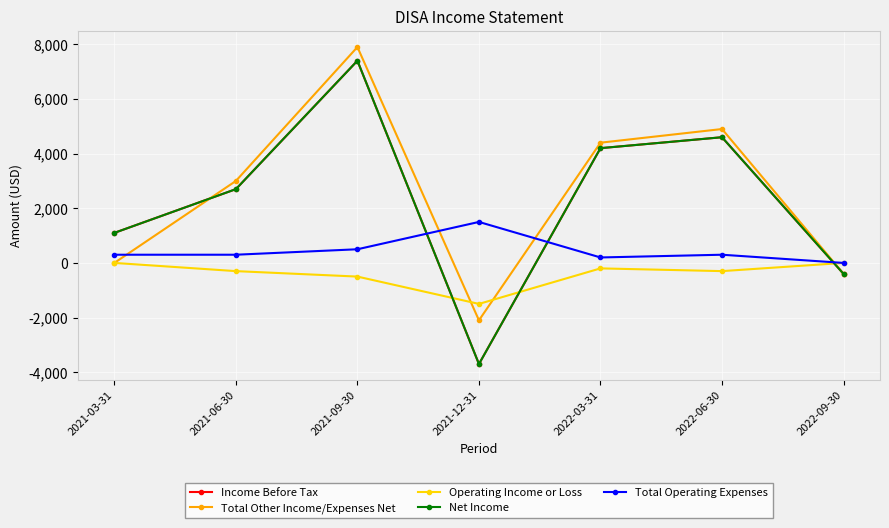

The value of Income Before Tax at 2021-06-30 is 1716. True or false?

False